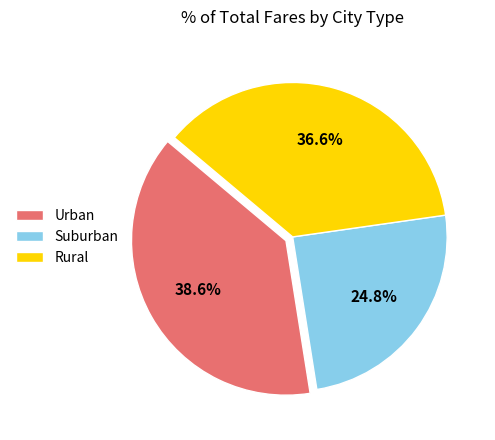

Approximately how many times larger is the value at Urban compared to Suburban?

1.6